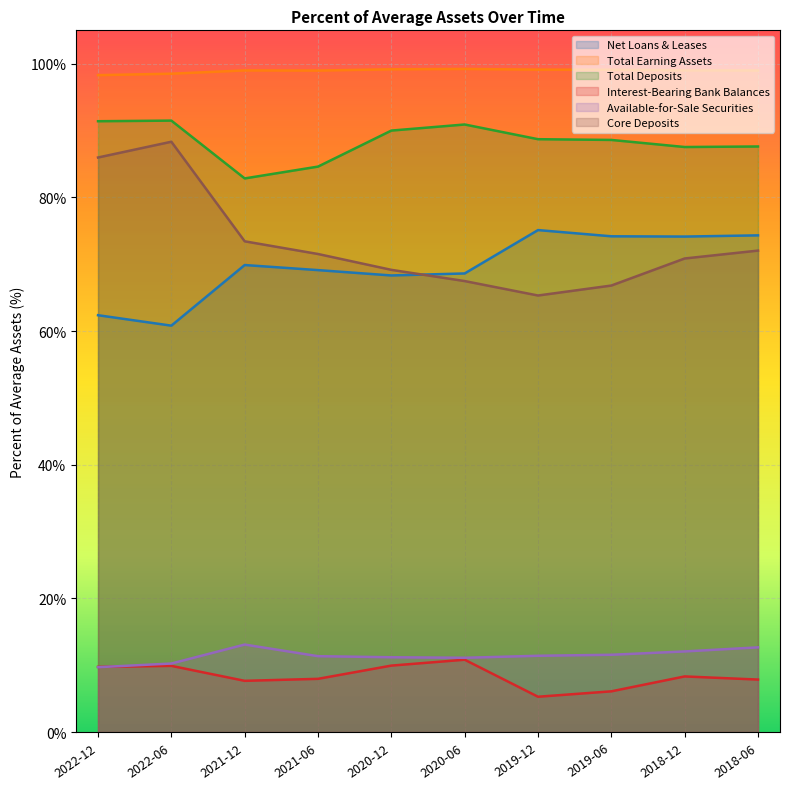

What is the average value of the Total Deposits series?

88.4